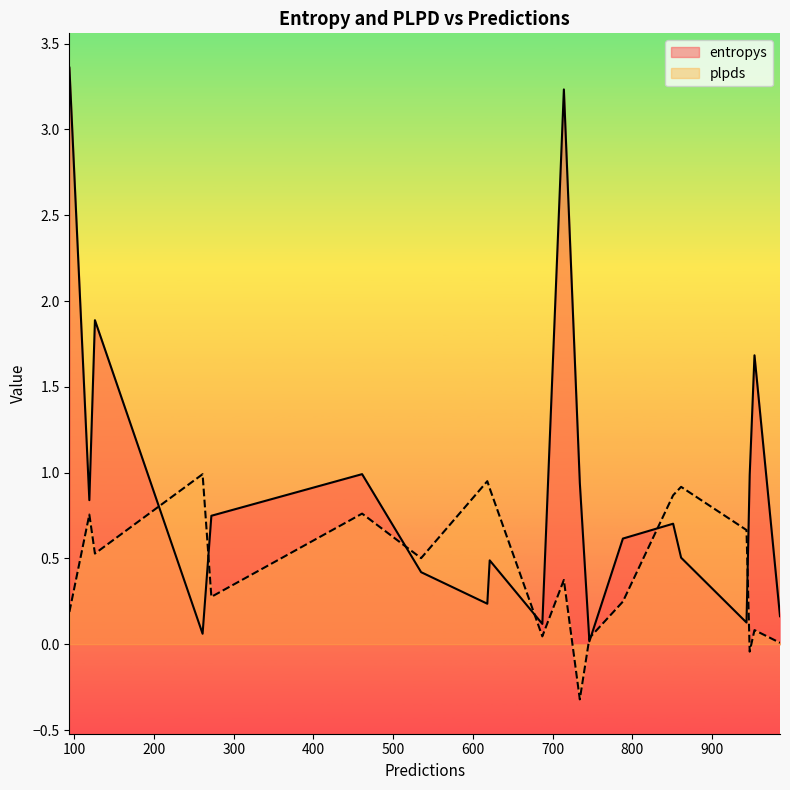

What is the spread (max minus min) of values at 687?

0.1